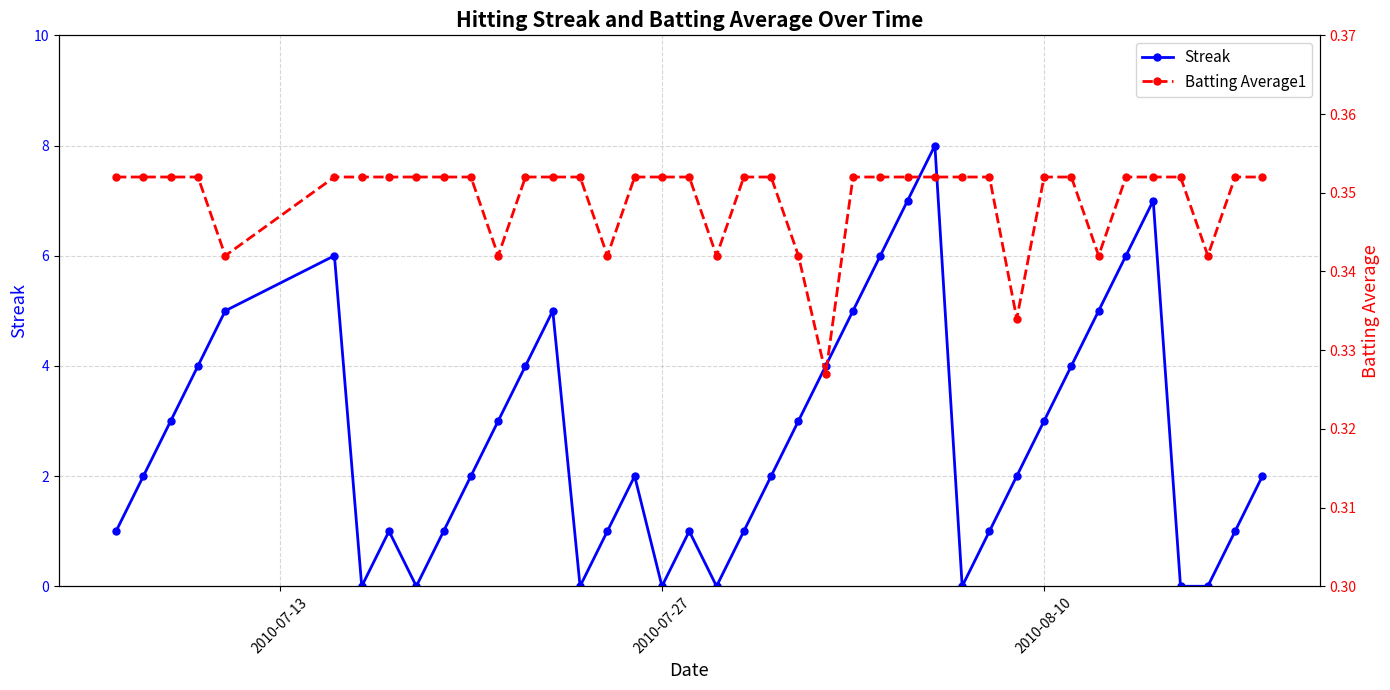

Is this an area chart (filled region under the line)?

No